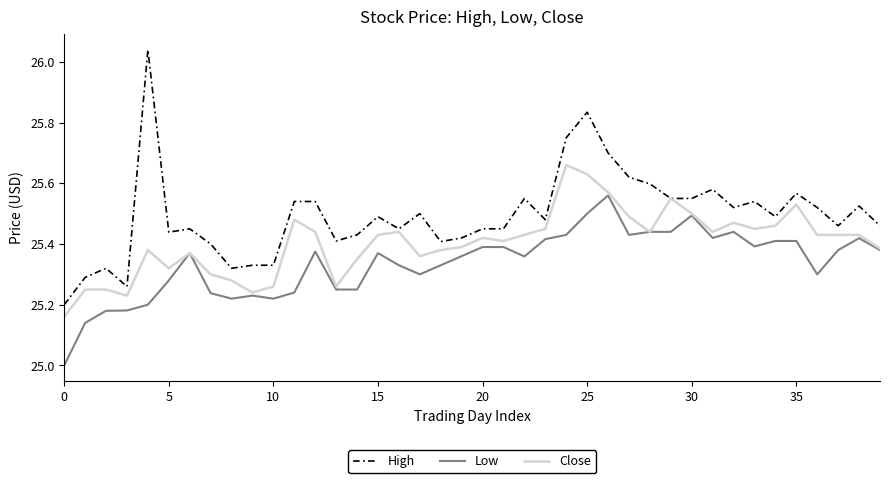

Which series has the largest range (max minus min)?

High